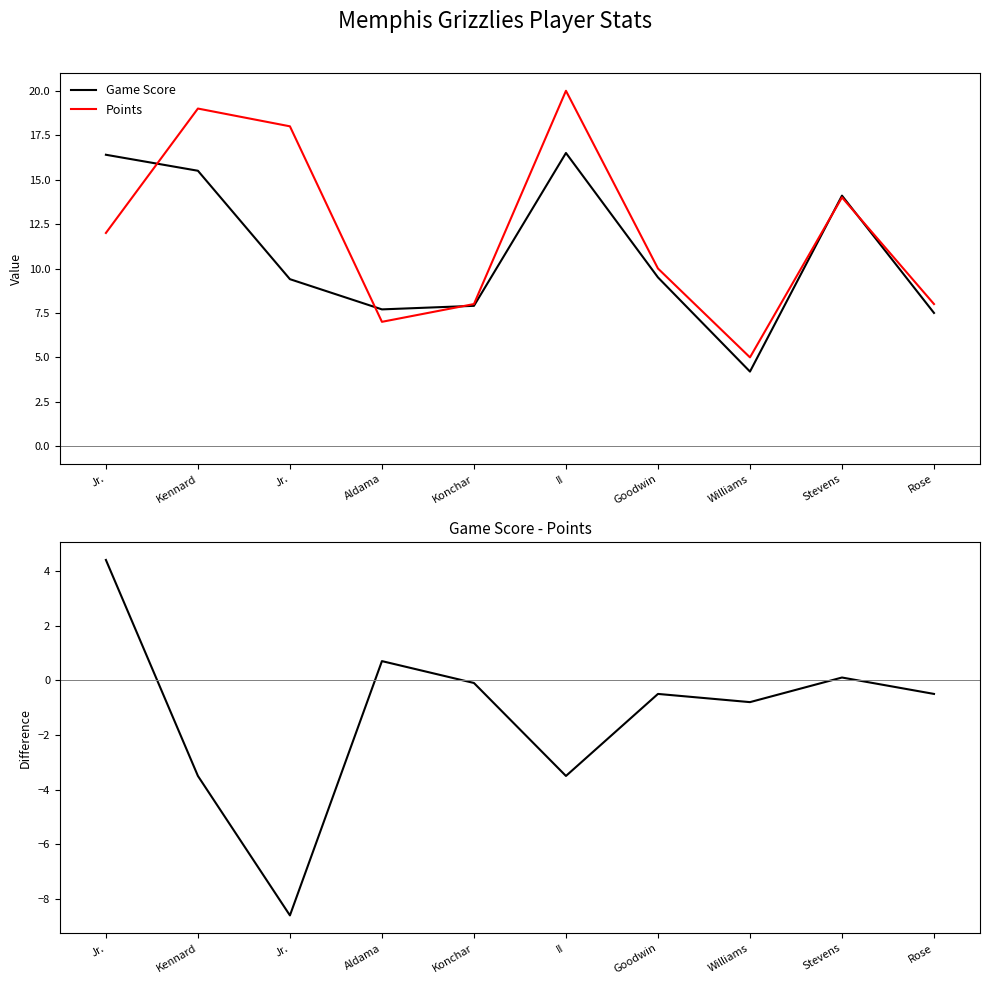

True or false: Points and Game Score - Points intersect in this chart.

False